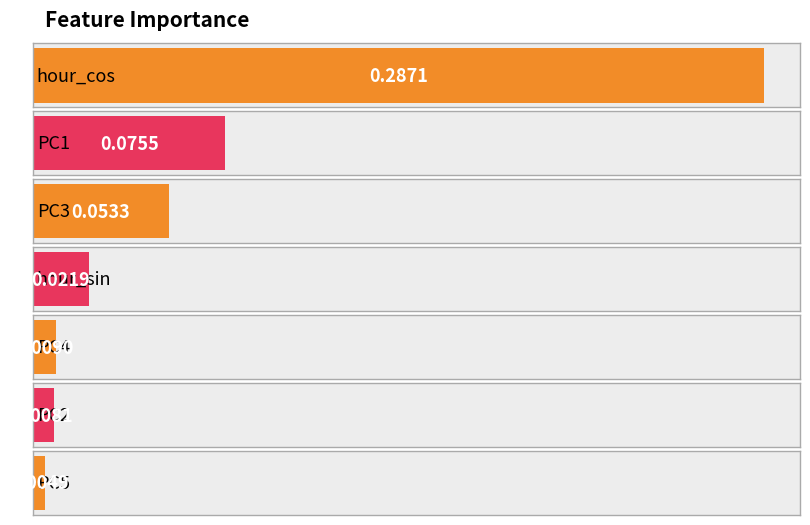

Does the chart contain any negative values?

No